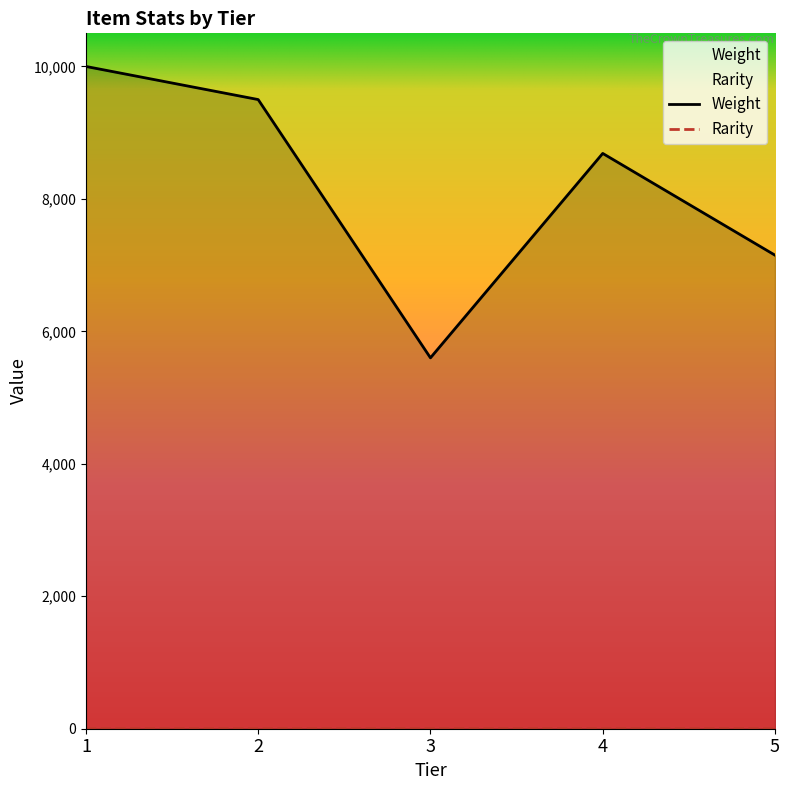

How many times do Rarity and Weight cross each other?

1